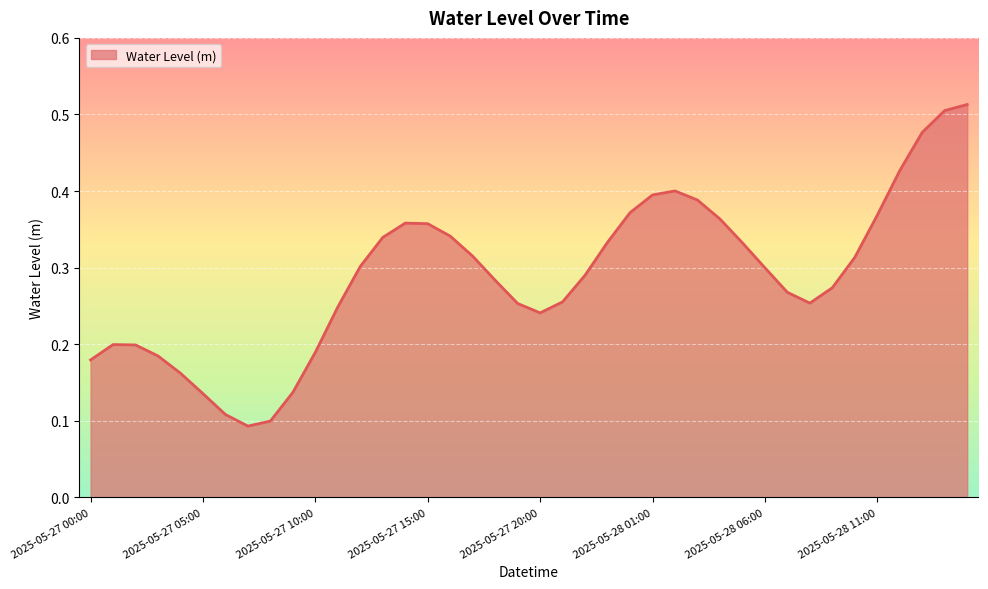

What is the value of the 34th point from the left?

0.3